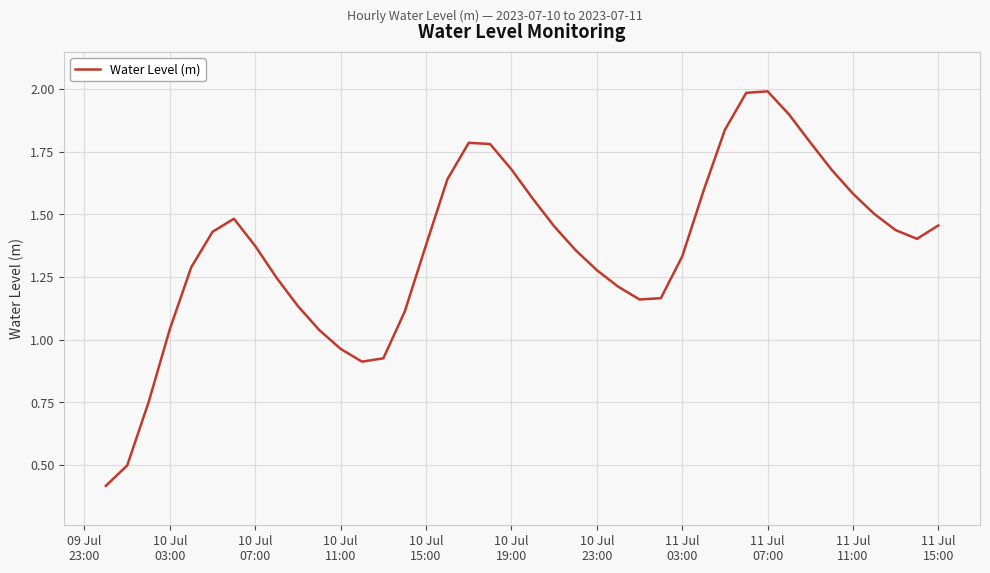

What is the minimum value shown in the chart?

0.4